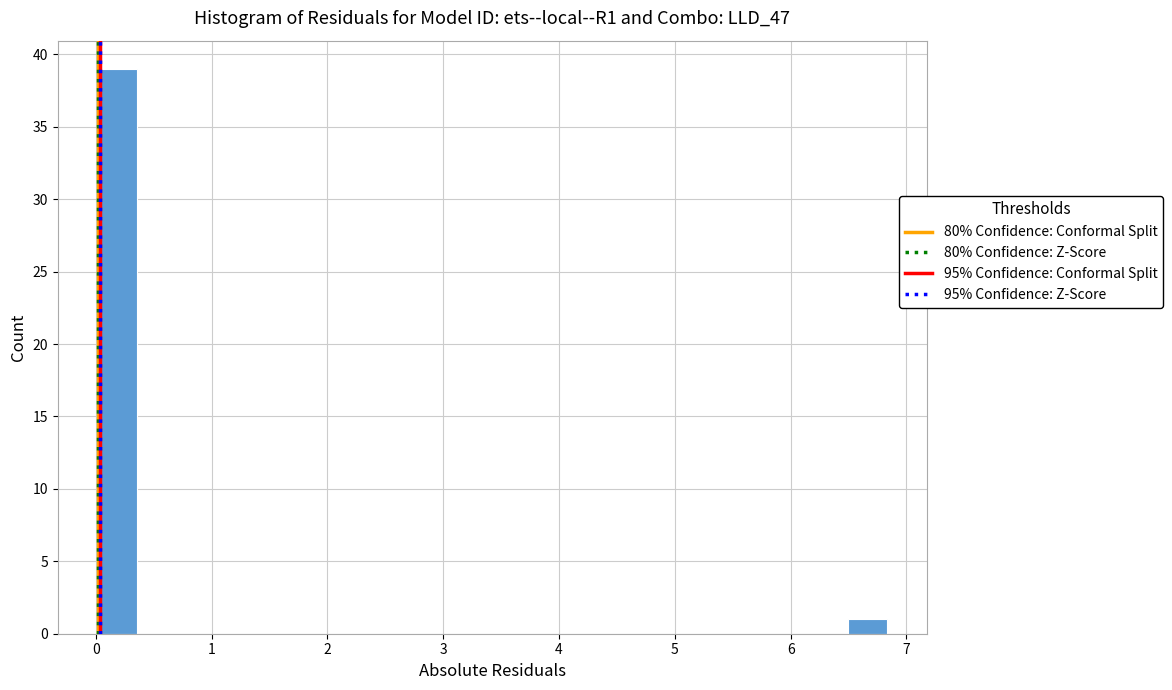

Around what value on the x-axis is the tallest bar? Give the approximate position of its centre, as read against the axis.

0.2